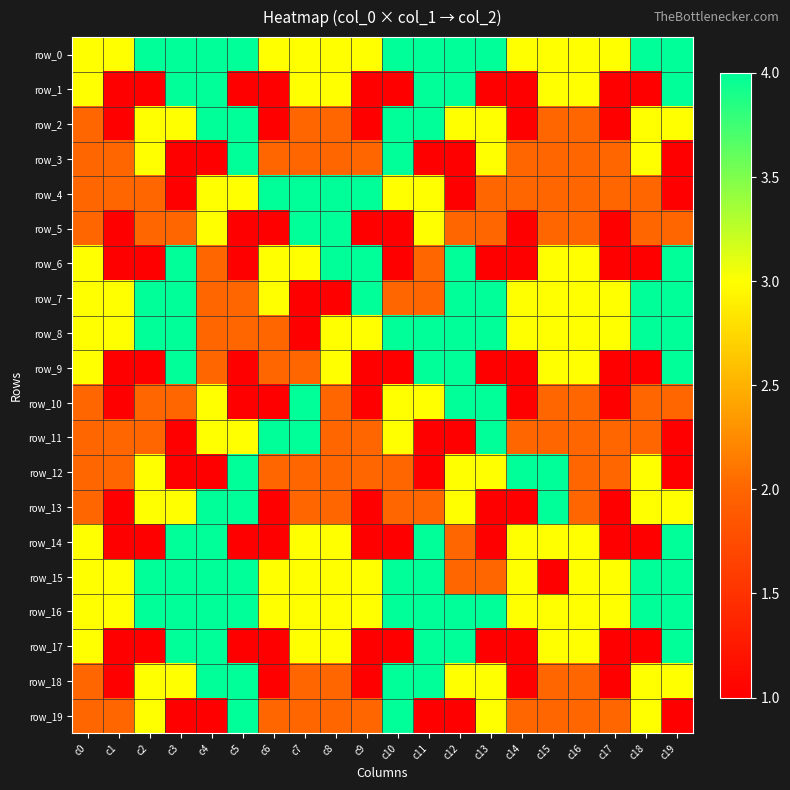

How many series are shown in this chart?

20